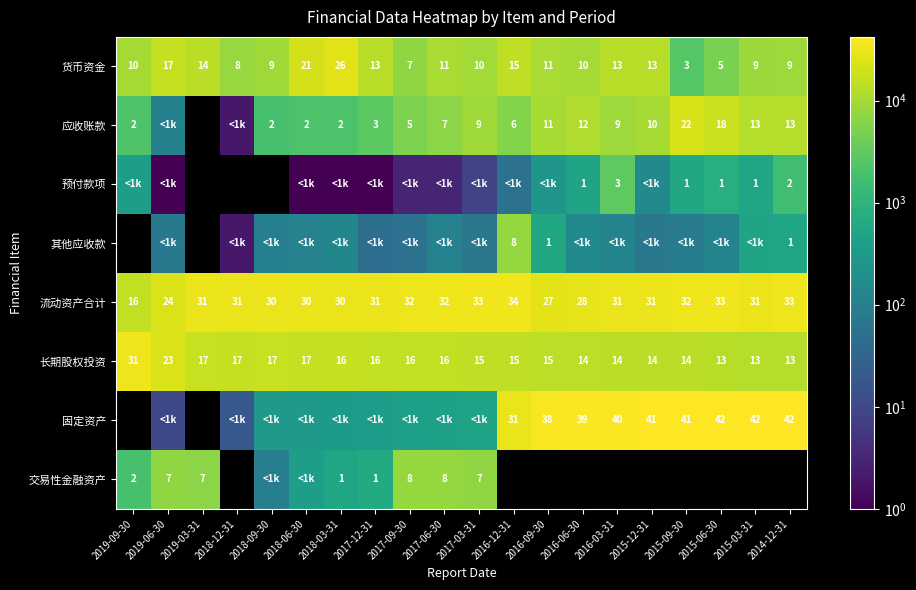

At how many categories does at least one series exceed 39729?

6